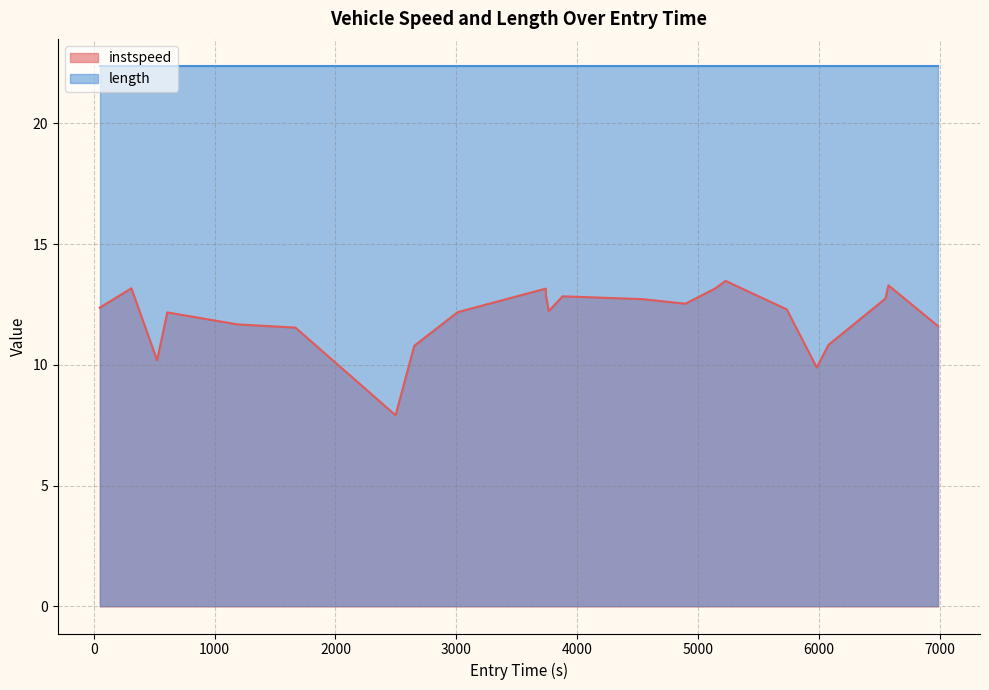

At which label does the data first exceed 12?

49.83724632595567